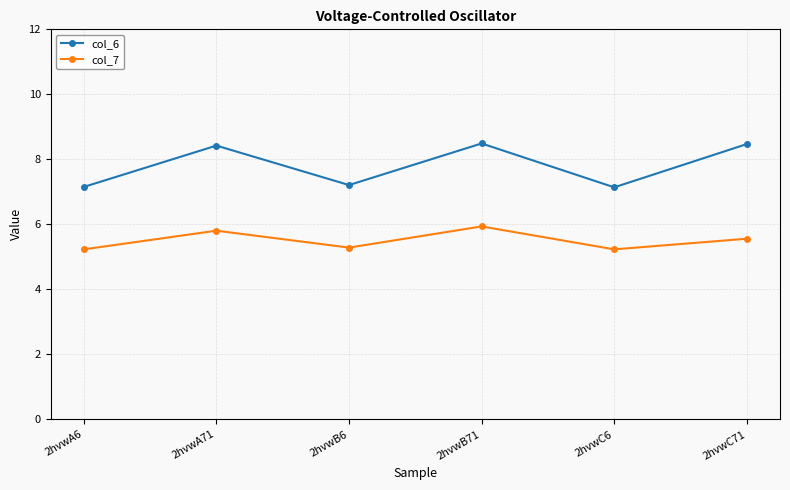

True or false: col_6 has a value of 1.7 at 2hvwA6.

False